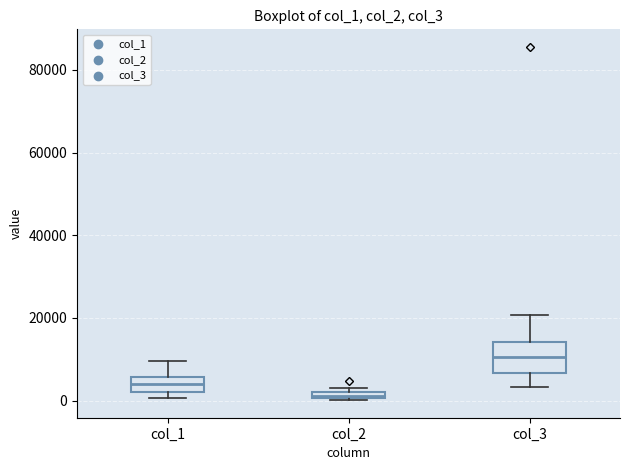

Where is the upper edge of the box for col_1 on the y-axis? The values are not printed on the chart, so give them approximately, as read against the axis.

6000